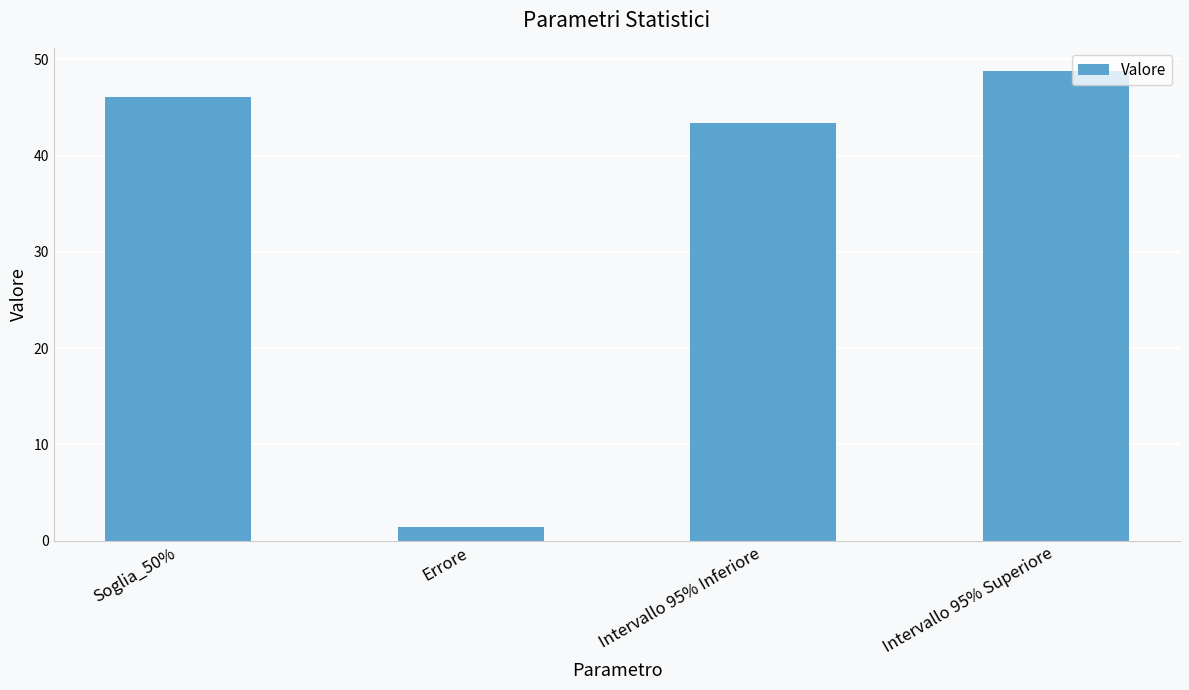

Reading right to left, transcribe all the data shown in this chart.

48.8	43.4	1.4	46.1